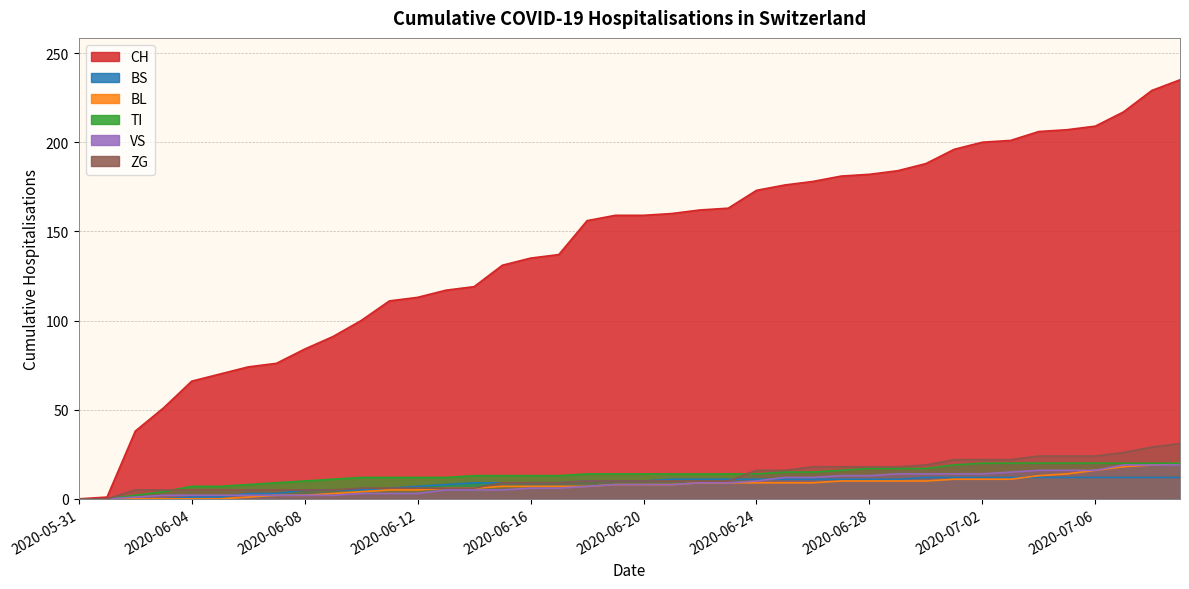

What is the difference between the second highest and minimum values in the BL series?

19